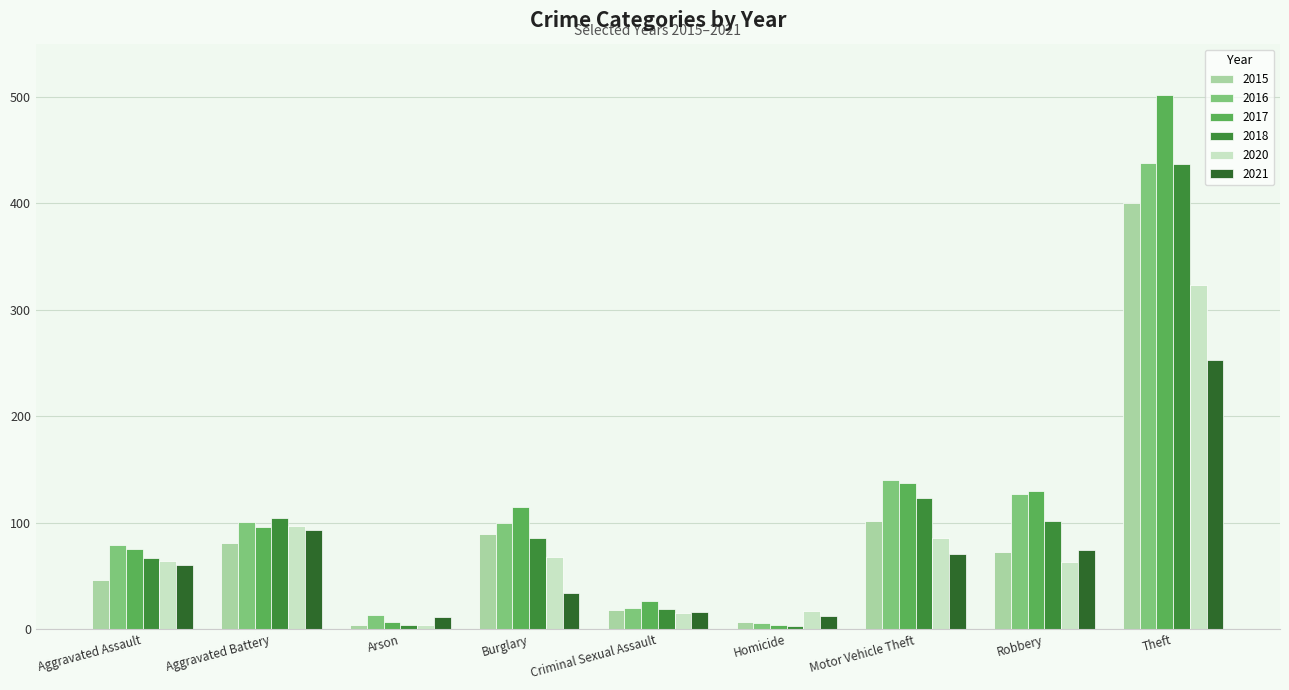

Count the number of data series in this chart.

6